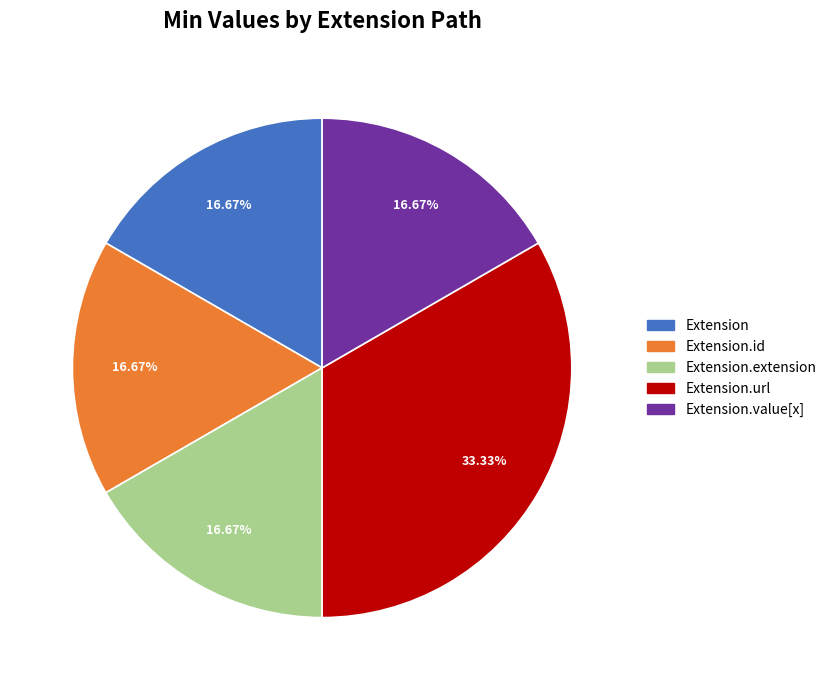

What is the ratio of the value at Extension.url to the value at Extension?

2.0